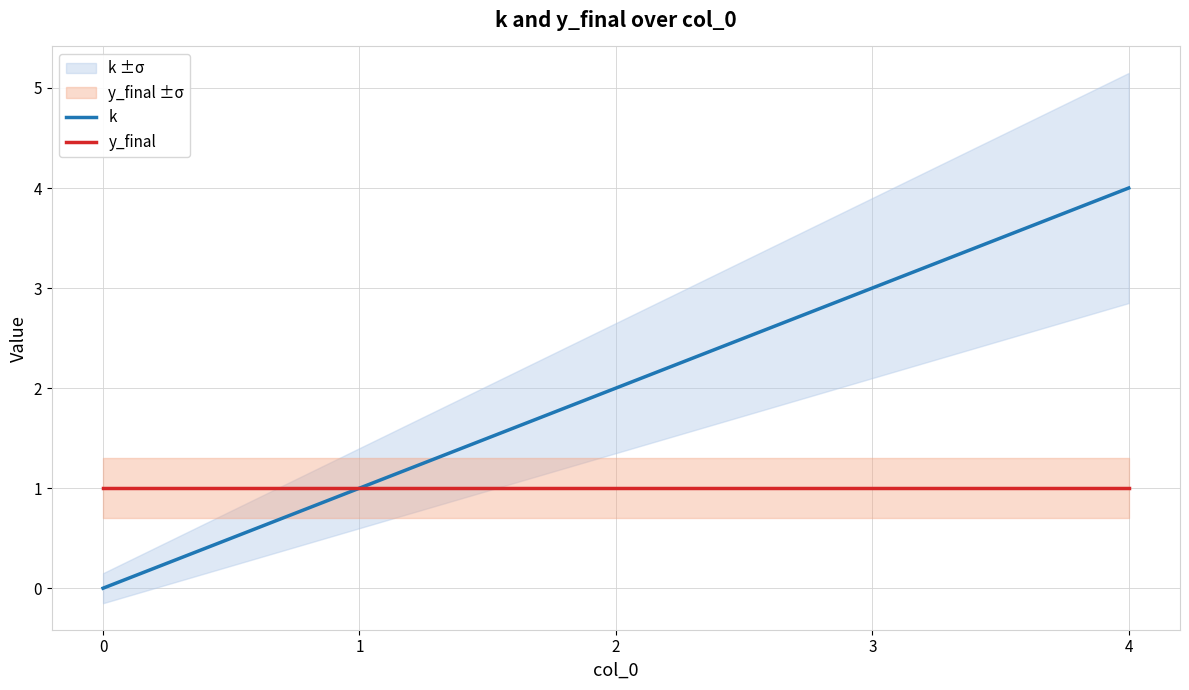

True or false: k and y_final intersect in this chart.

False